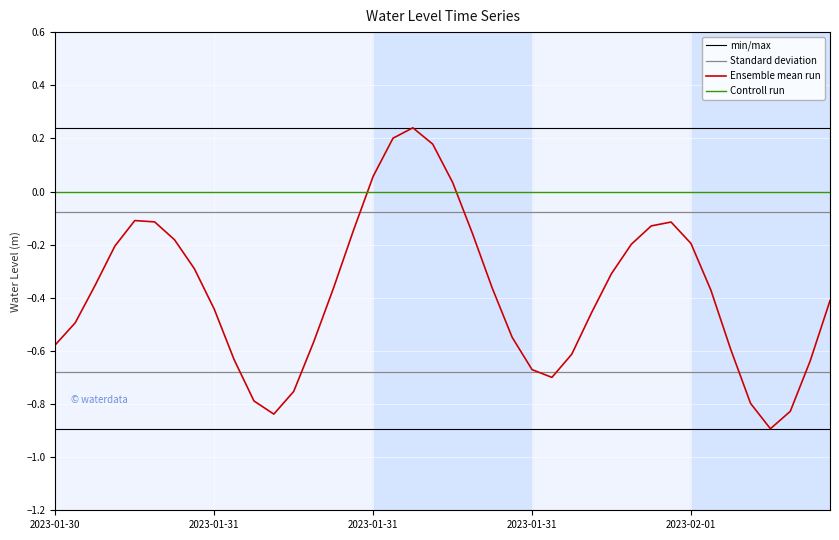

What is the minimum value shown in the chart?

-0.9